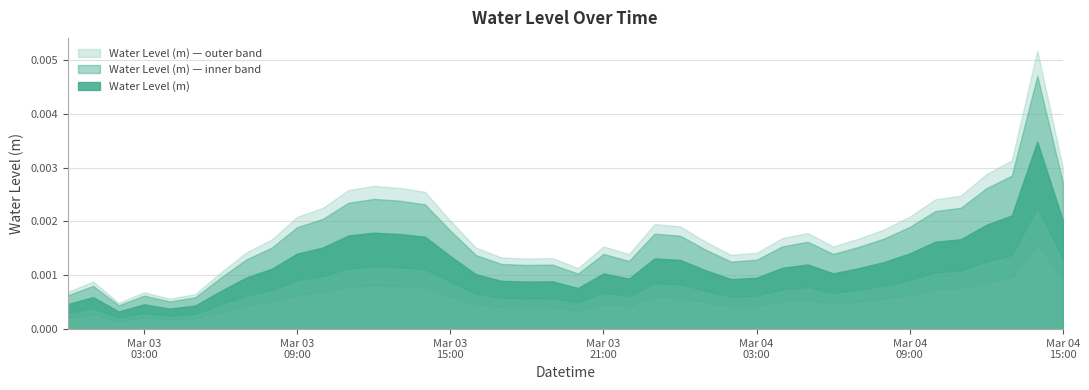

At which category does the data reach its first local valley?

2024-03-03 02:00:00